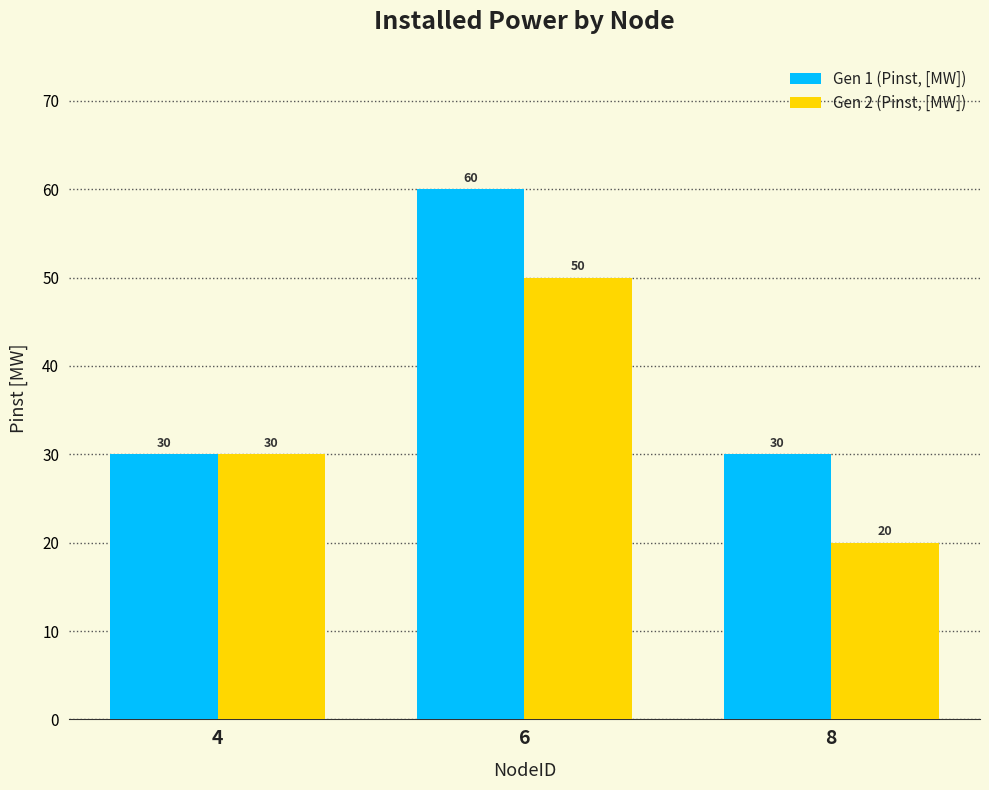

List the series in order of their overall mean, lowest first.

Gen 2 (Pinst, [MW]), Gen 1 (Pinst, [MW])